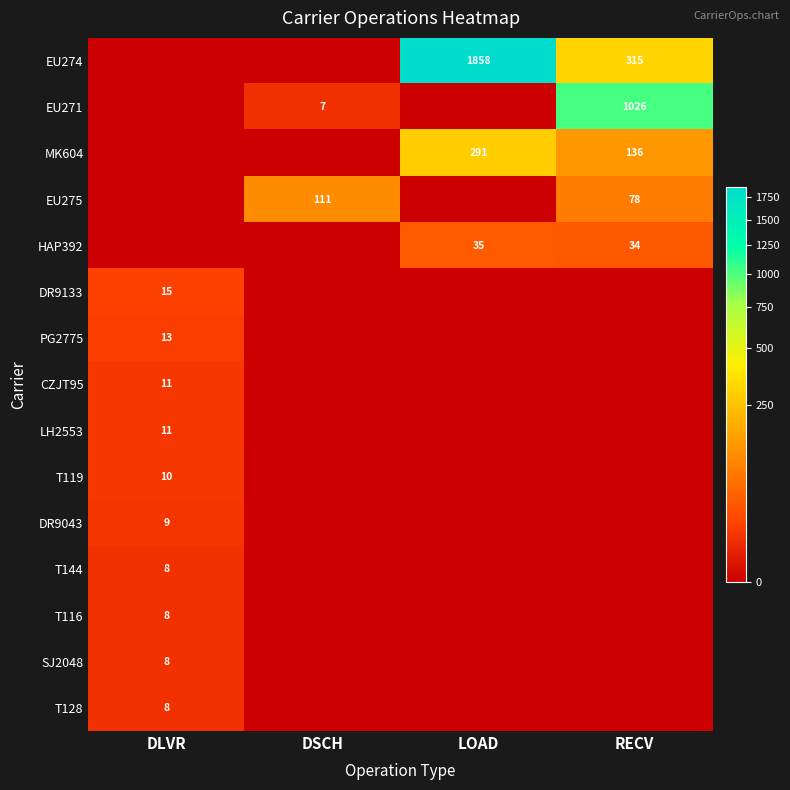

Which label corresponds to the smallest value in the chart?

DLVR